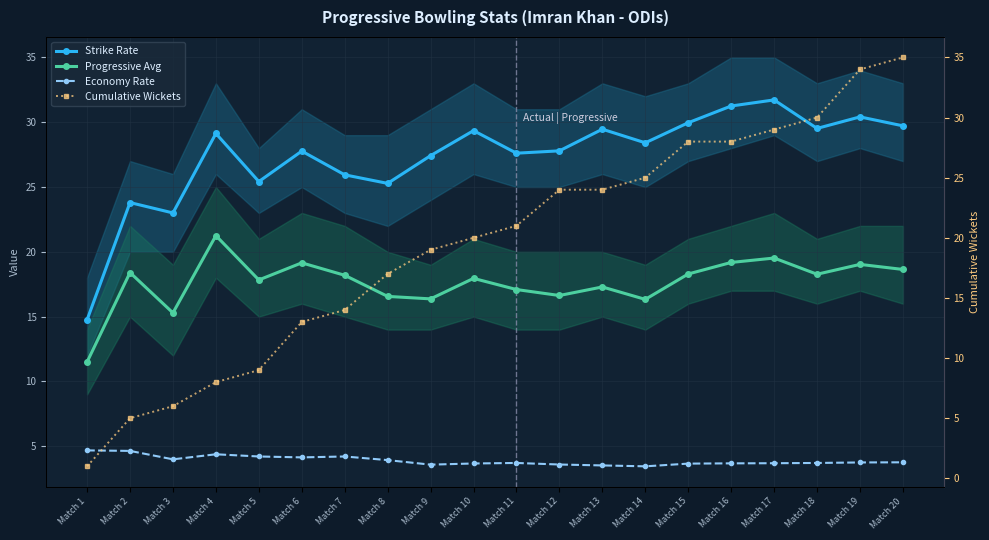

Reading right to left, list all the values displayed in this chart.

Strike Rate: Match 20=29.7	Match 19=30.4	Match 18=29.5	Match 17=31.7	Match 16=31.2	Match 15=30.0	Match 14=28.4	Match 13=29.5	Match 12=27.8	Match 11=27.6	Match 10=29.4	Match 9=27.4	Match 8=25.3	Match 7=25.9	Match 6=27.8	Match 5=25.4	Match 4=29.1	Match 3=23.0	Match 2=23.8	Match 1=14.8
Progressive Avg: Match 20=18.6	Match 19=19.0	Match 18=18.3	Match 17=19.5	Match 16=19.2	Match 15=18.3	Match 14=16.3	Match 13=17.3	Match 12=16.6	Match 11=17.1	Match 10=17.9	Match 9=16.4	Match 8=16.6	Match 7=18.2	Match 6=19.1	Match 5=17.8	Match 4=21.2	Match 3=15.3	Match 2=18.4	Match 1=11.5
Economy Rate: Match 20=3.8	Match 19=3.8	Match 18=3.7	Match 17=3.7	Match 16=3.7	Match 15=3.7	Match 14=3.5	Match 13=3.5	Match 12=3.6	Match 11=3.7	Match 10=3.7	Match 9=3.6	Match 8=3.9	Match 7=4.2	Match 6=4.1	Match 5=4.2	Match 4=4.4	Match 3=4.0	Match 2=4.6	Match 1=4.7
Cumulative Wickets: Match 20=35.0	Match 19=34.0	Match 18=30.0	Match 17=29.0	Match 16=28.0	Match 15=28.0	Match 14=25.0	Match 13=24.0	Match 12=24.0	Match 11=21.0	Match 10=20.0	Match 9=19.0	Match 8=17.0	Match 7=14.0	Match 6=13.0	Match 5=9.0	Match 4=8.0	Match 3=6.0	Match 2=5.0	Match 1=1.0